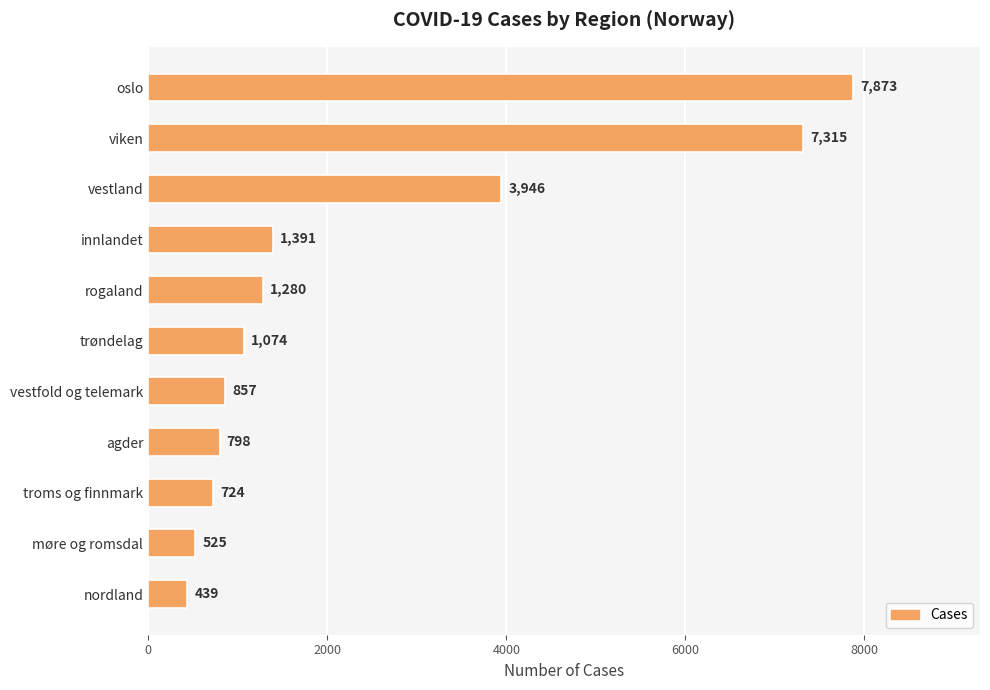

Is it true that the value at trøndelag is 277?

False